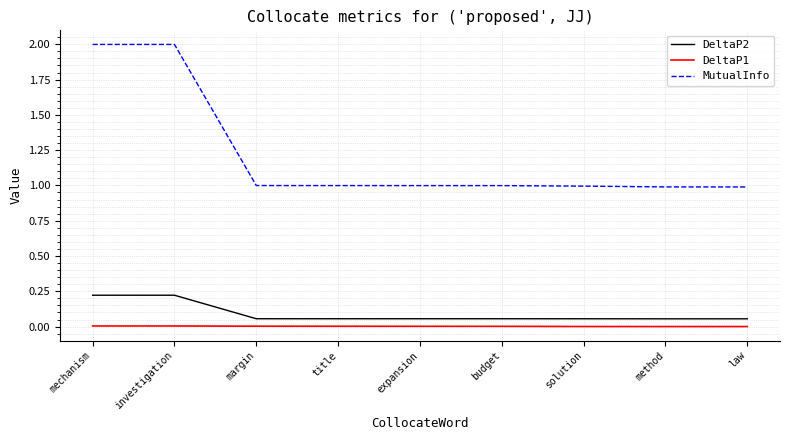

True or false: DeltaP1 and MutualInfo cross at least once.

False